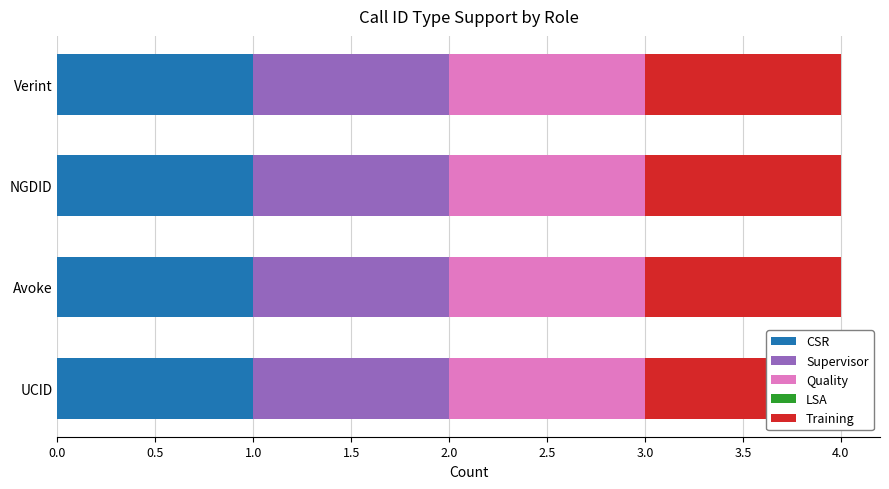

Is it true that Quality equals 1 at Verint?

True